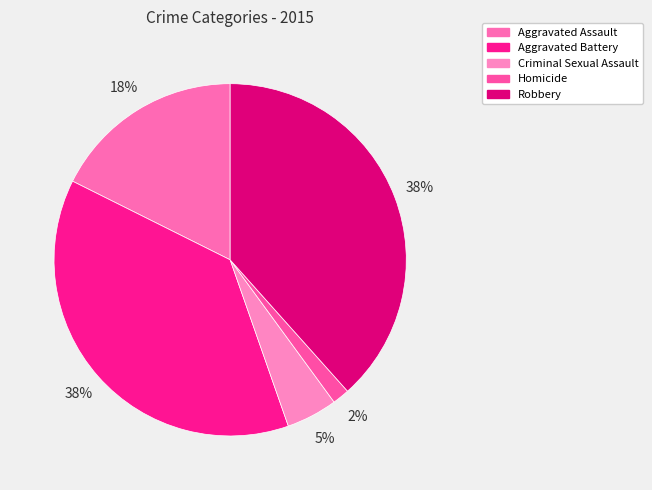

How many slices are in this pie chart?

5